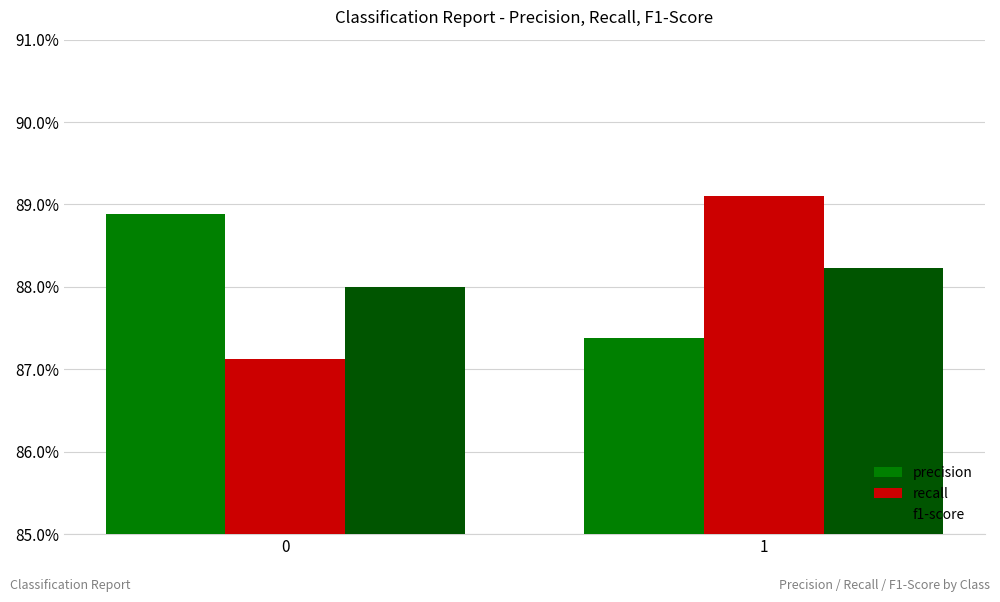

The value of precision at 1 is 0.5. True or false?

False